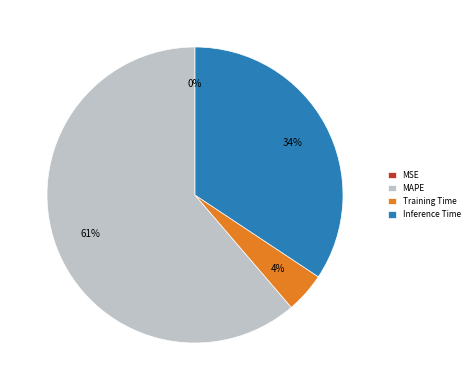

To the nearest percent, what is the average slice percentage?

25%